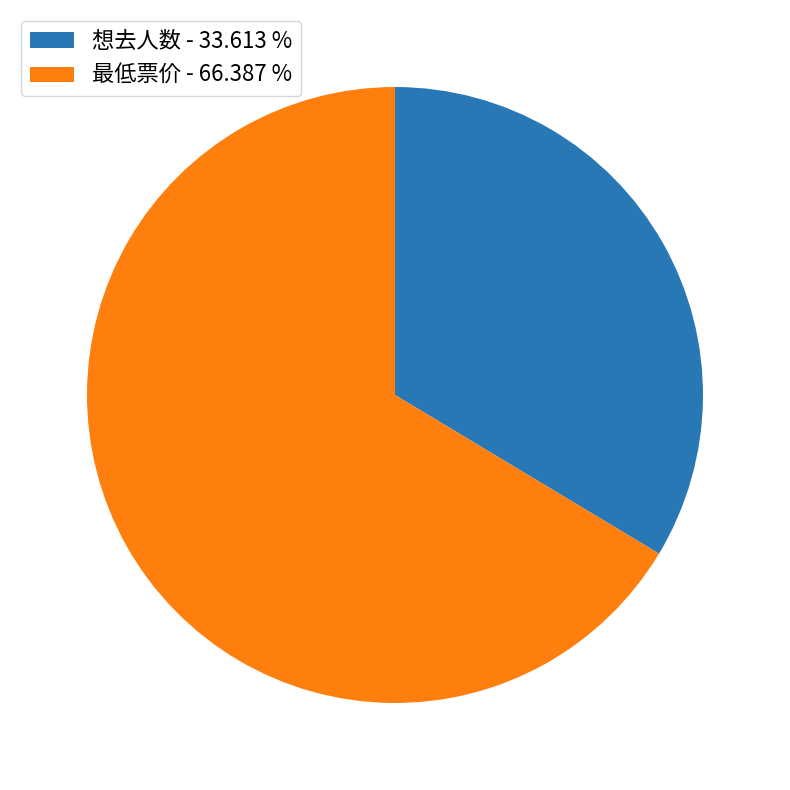

Approximately how many times larger is the value at 最低票价 compared to 想去人数?

2.0